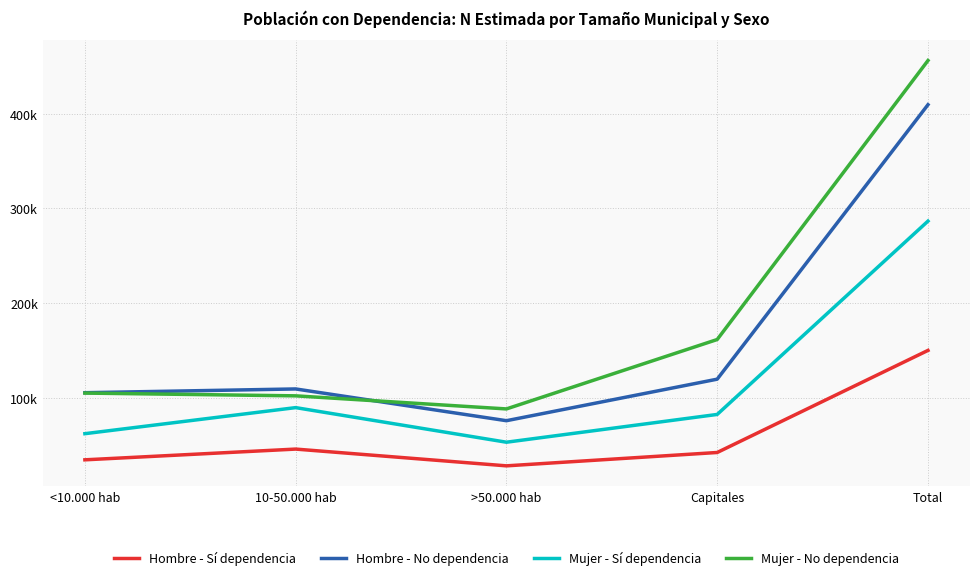

Is it true that Mujer - Sí dependencia equals 86386 at <10.000 hab?

False